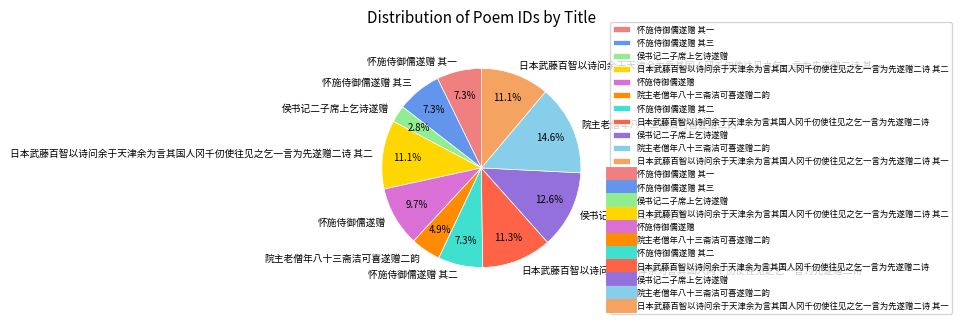

Is there a majority slice in this chart?

No